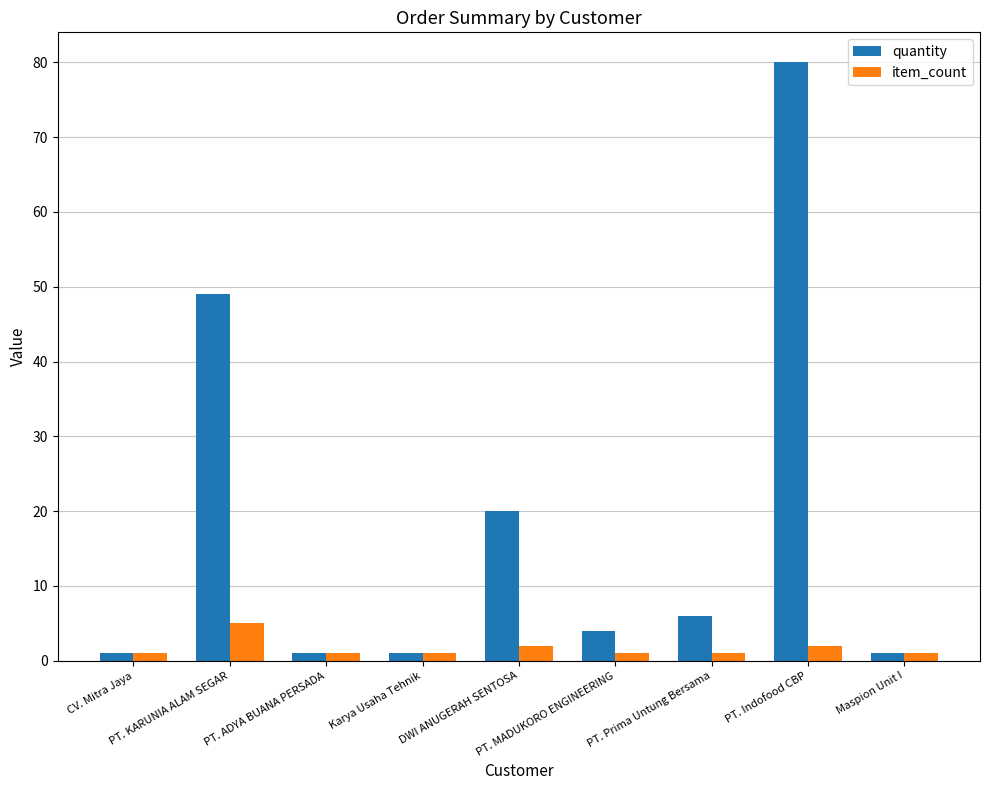

At how many categories does at least one series exceed 63?

1